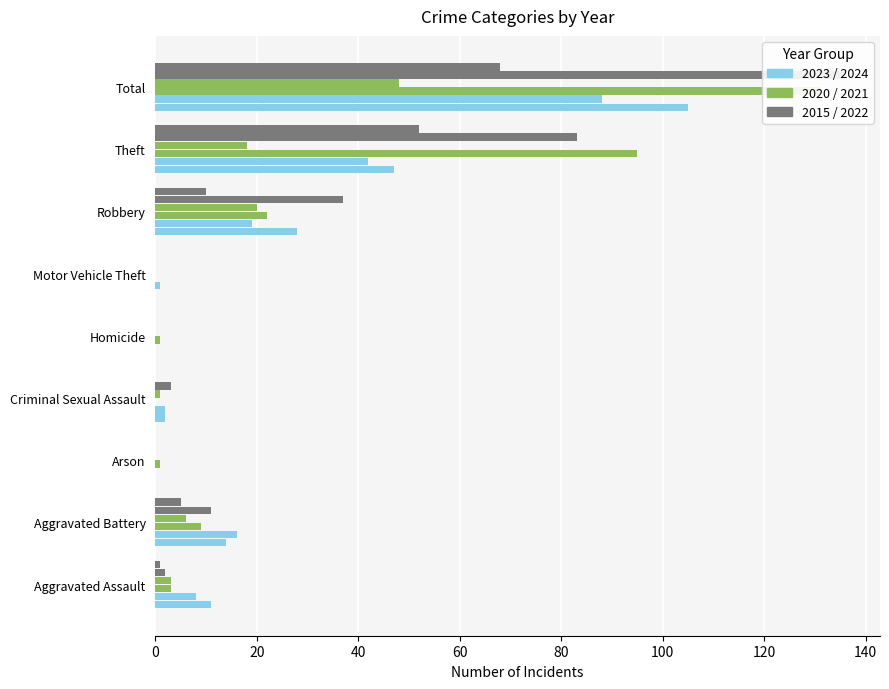

Which category has the highest value across all series?

Total